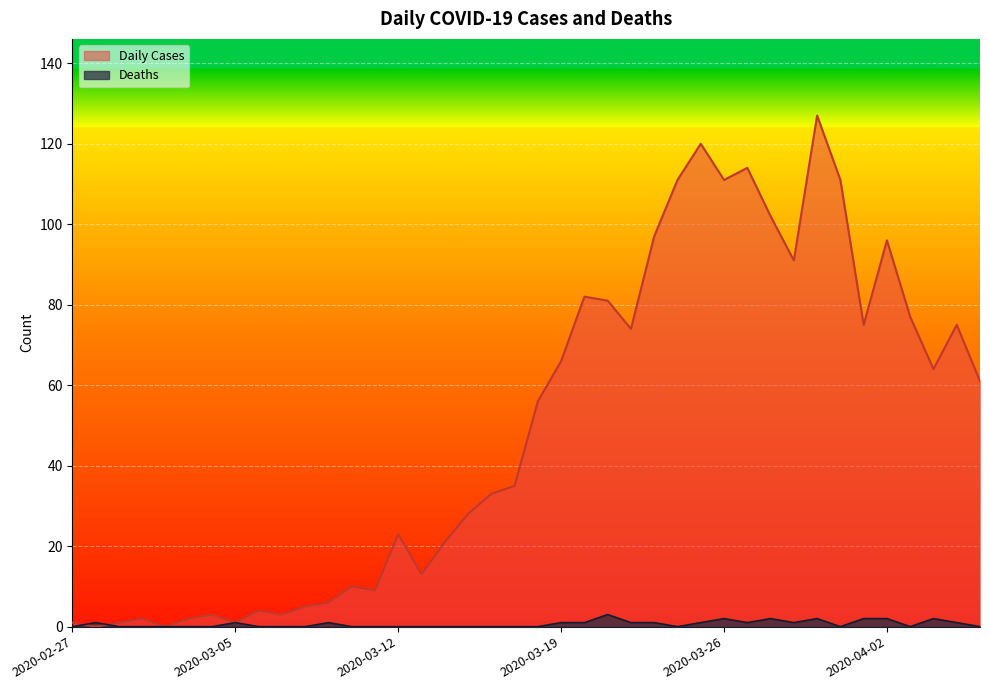

Rank the series at 2020-04-01 from lowest to highest value.

Deaths, Daily Cases